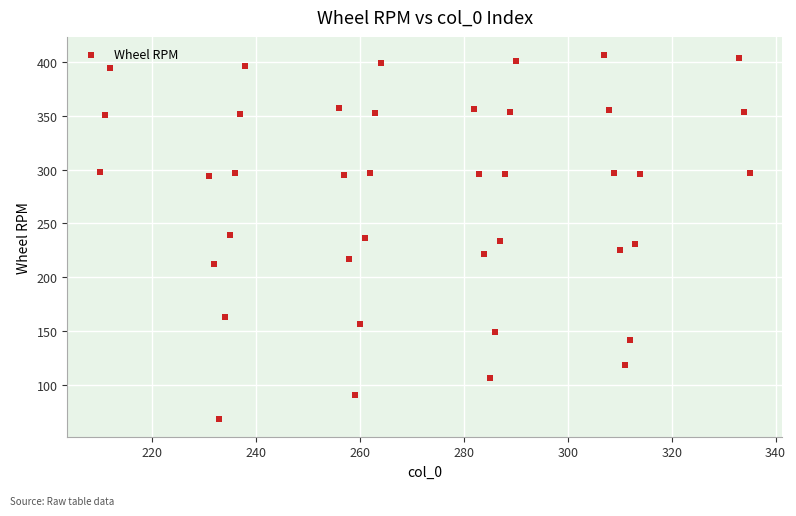

What is the range of X values (max minus min)?

125.0